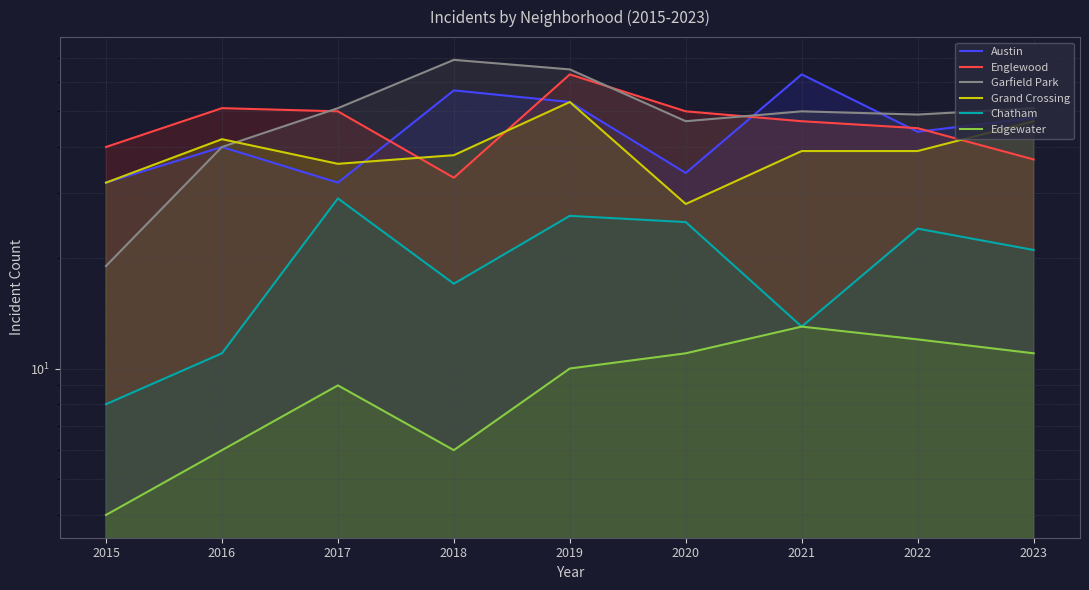

Which has a higher value, 2018 or 2017?

2018